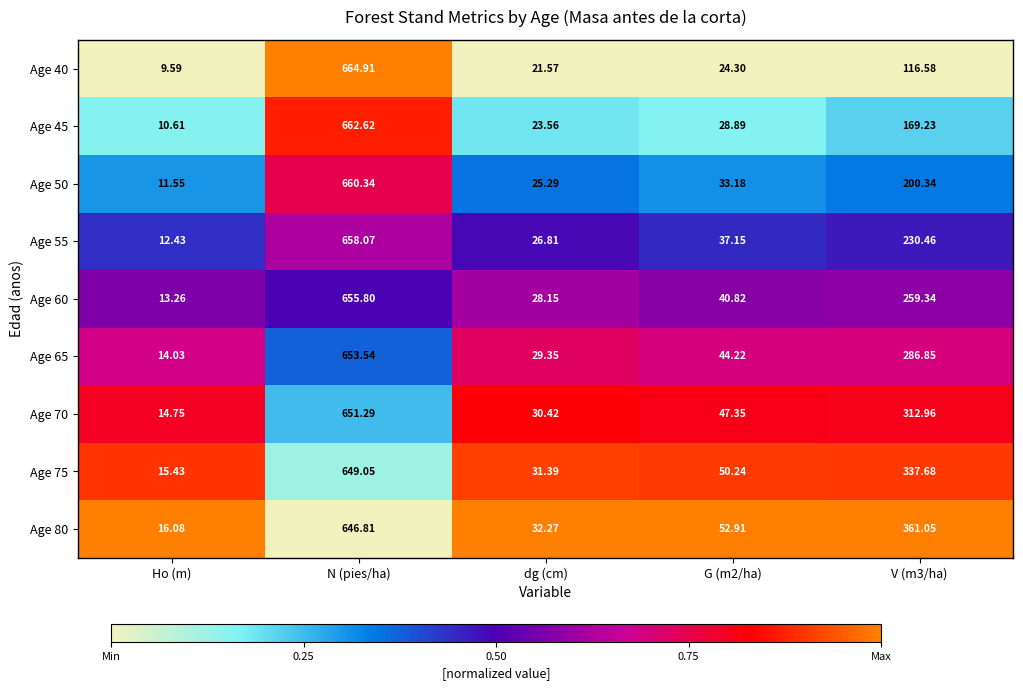

At which category is the sum across all series the highest?

N (pies/ha)